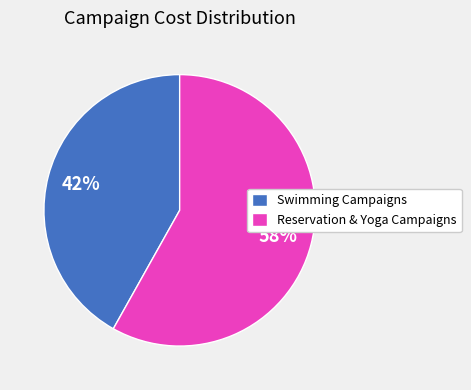

Combined, do Swimming Campaigns and Reservation & Yoga Campaigns account for over 50%?

Yes